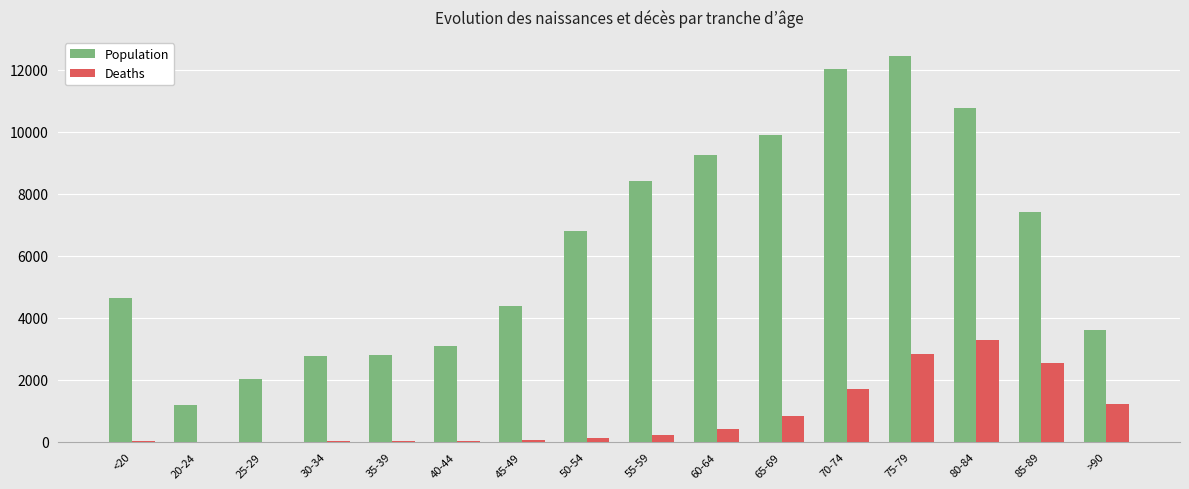

What is the approximate value of Population at 20-24, to the nearest 50?

1200